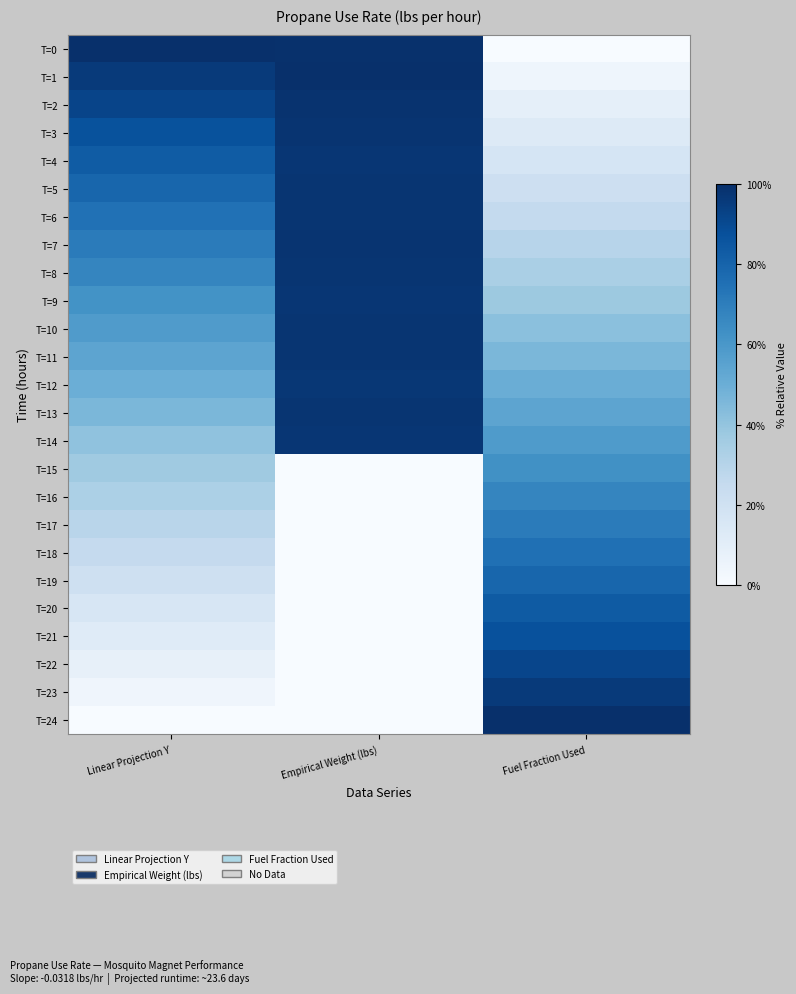

At Linear Projection Y, list the series in order from largest to smallest.

T=0, T=1, T=2, T=3, T=4, T=5, T=6, T=7, T=8, T=9, T=10, T=11, T=12, T=13, T=14, T=15, T=16, T=17, T=18, T=19, T=20, T=21, T=22, T=23, T=24